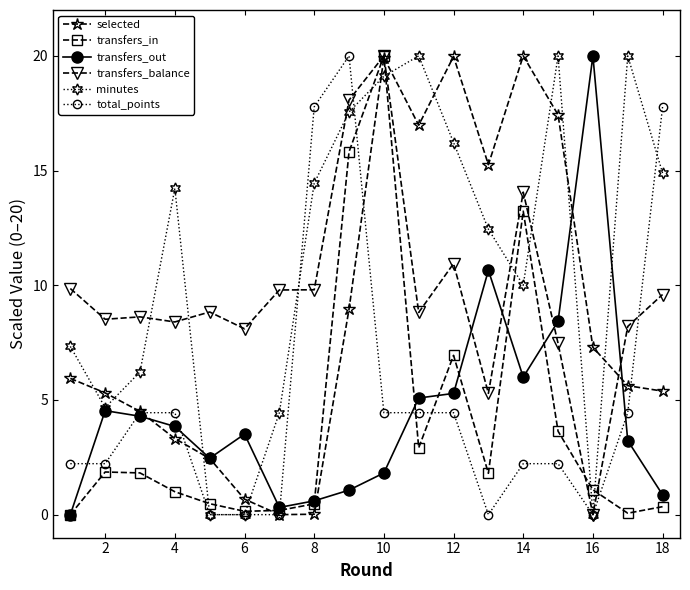

How many lines are shown in the chart?

6